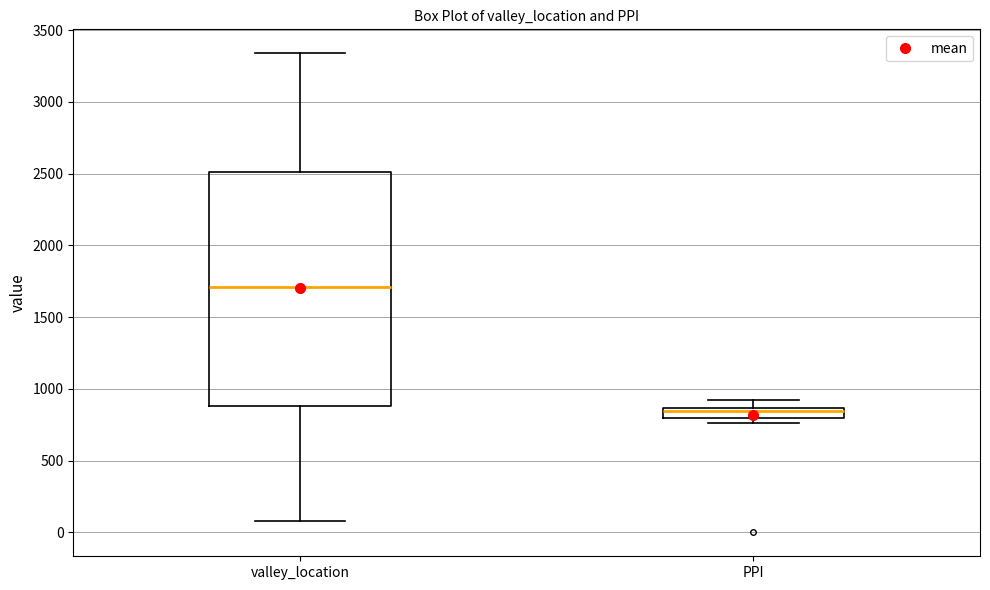

Where is the lower edge of the box for PPI on the y-axis? The values are not printed on the chart, so give them approximately, as read against the axis.

800